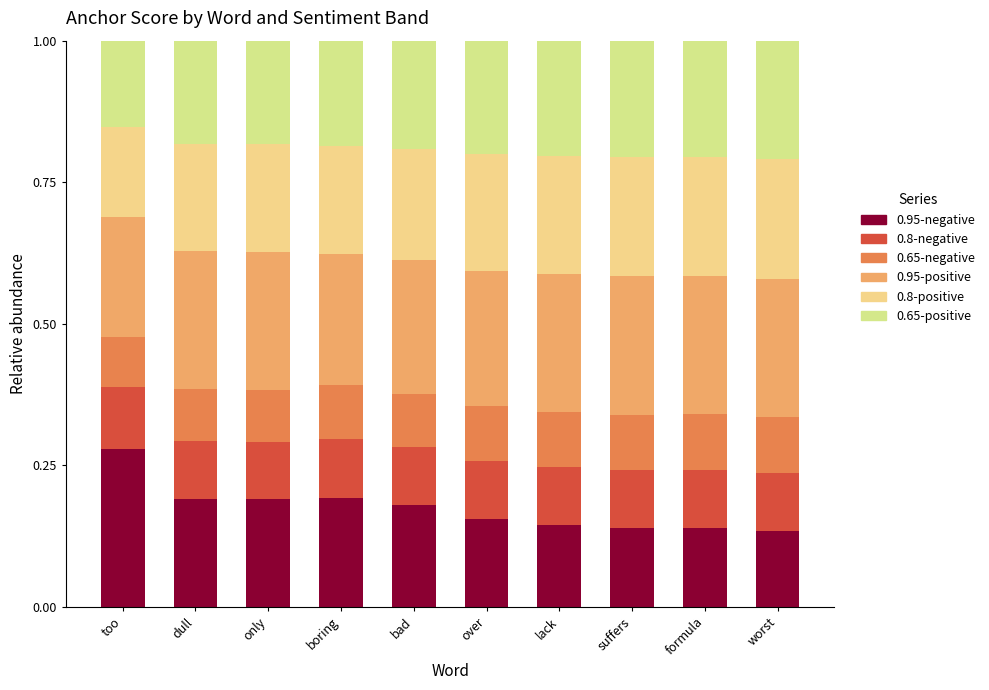

Count the number of categories in the chart.

10